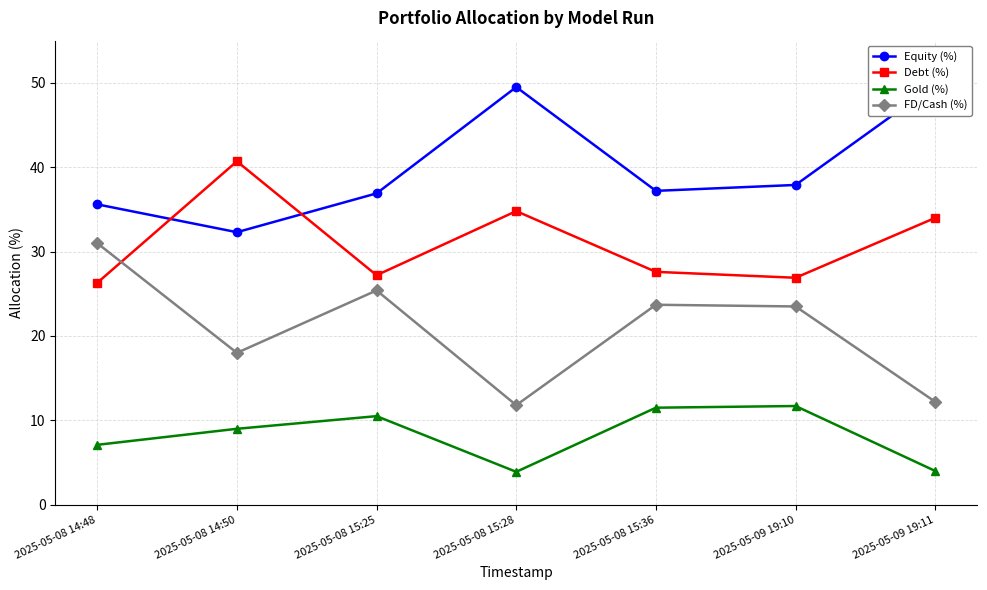

At which label does FD/Cash (%) reach its minimum?

2025-05-08 15:28